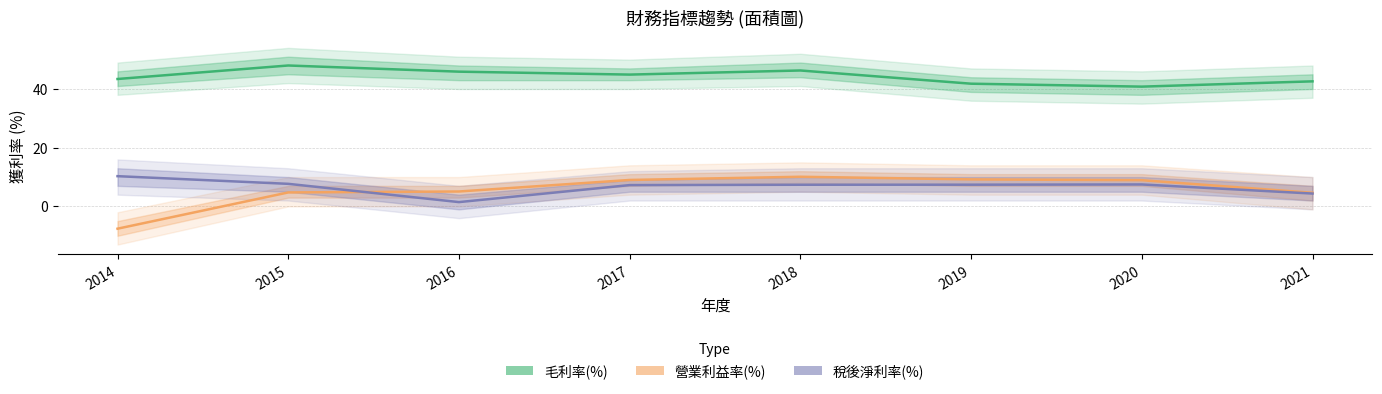

At 2018, list the series in order from largest to smallest.

毛利率(%), 營業利益率(%), 稅後淨利率(%)